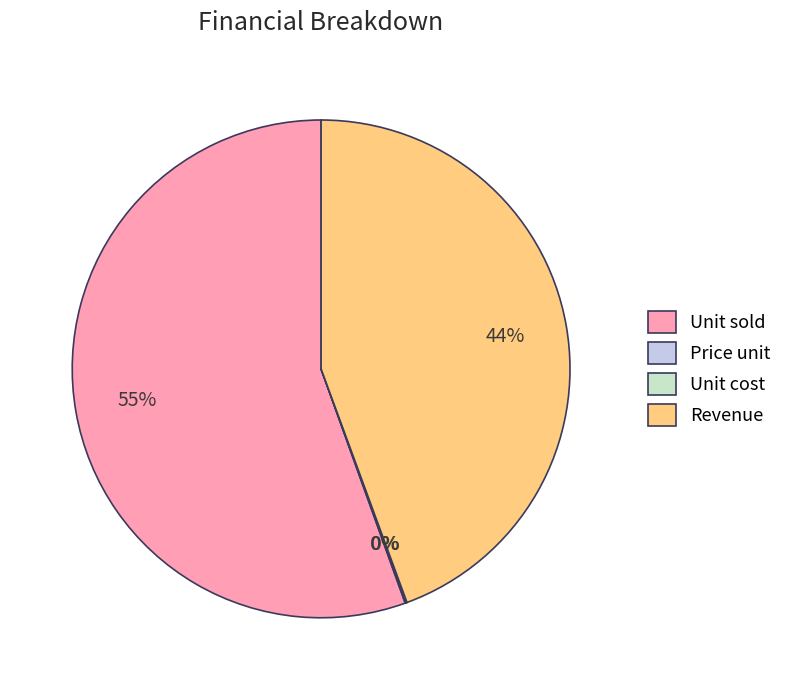

To the nearest percent, what is the average slice percentage?

25%